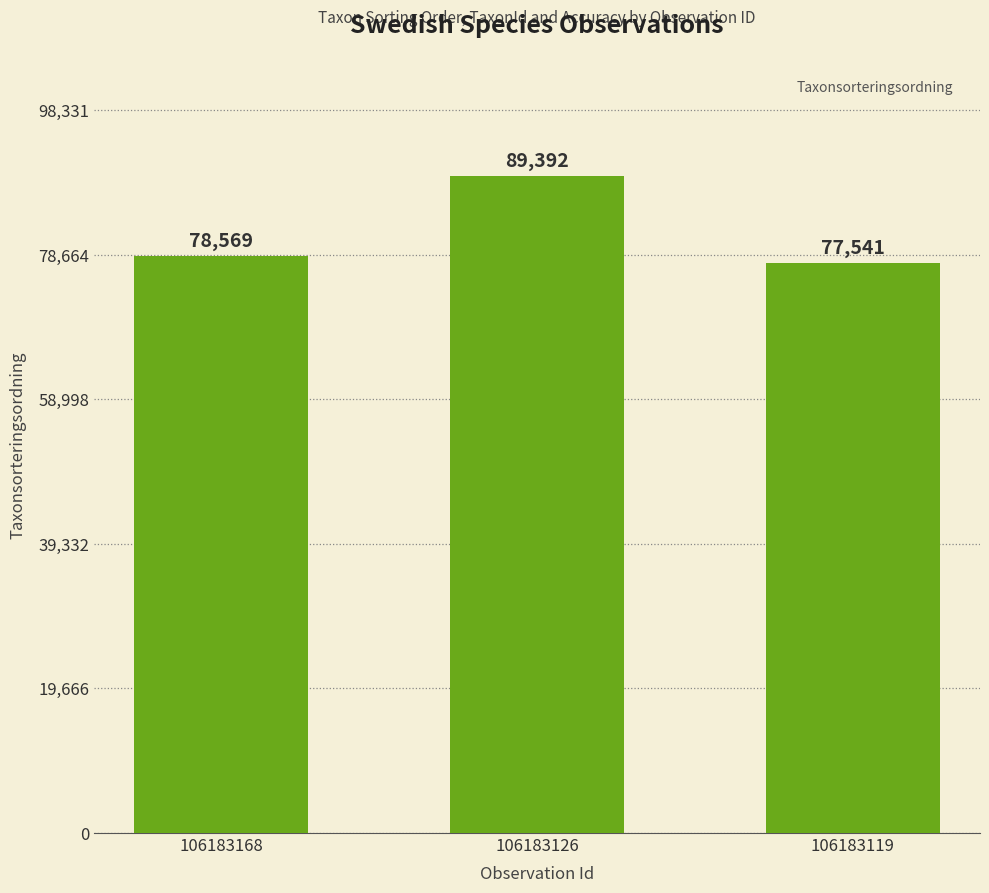

Where is the data nearest to the value 83466?

106183168